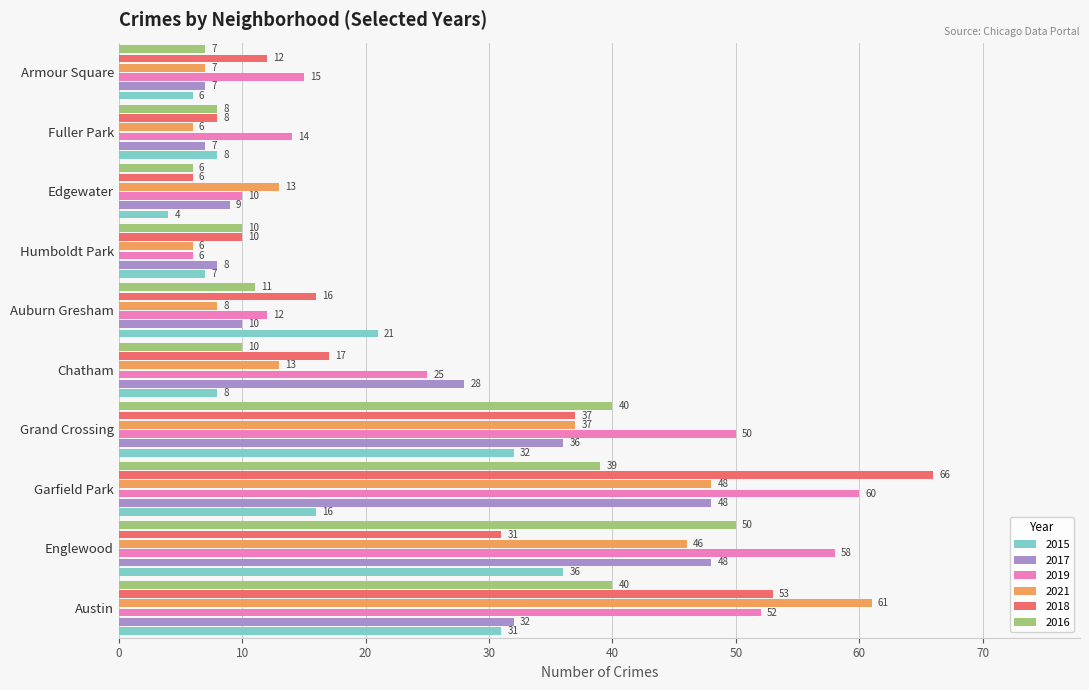

What is the sum of all 2017 values?

233